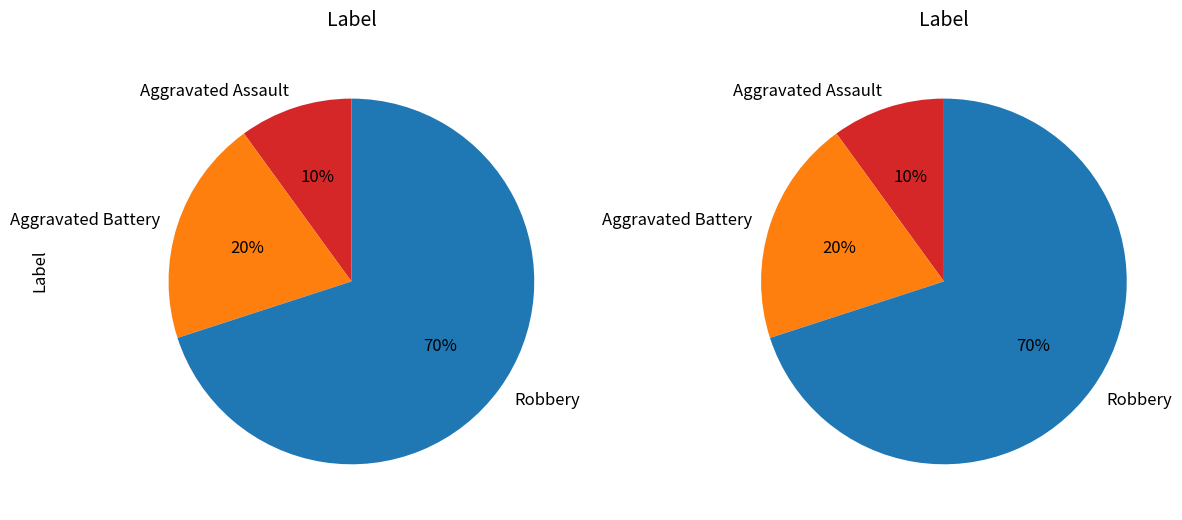

Do Aggravated Assault and Aggravated Battery together represent more than half of the pie?

No